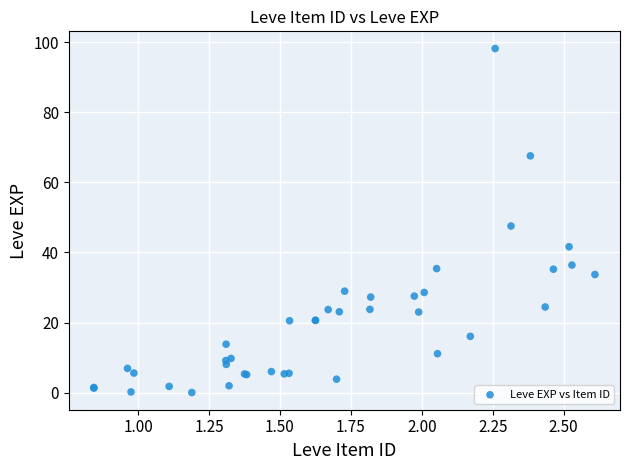

What Y value in the scatter plot is closest to 49?

47.5